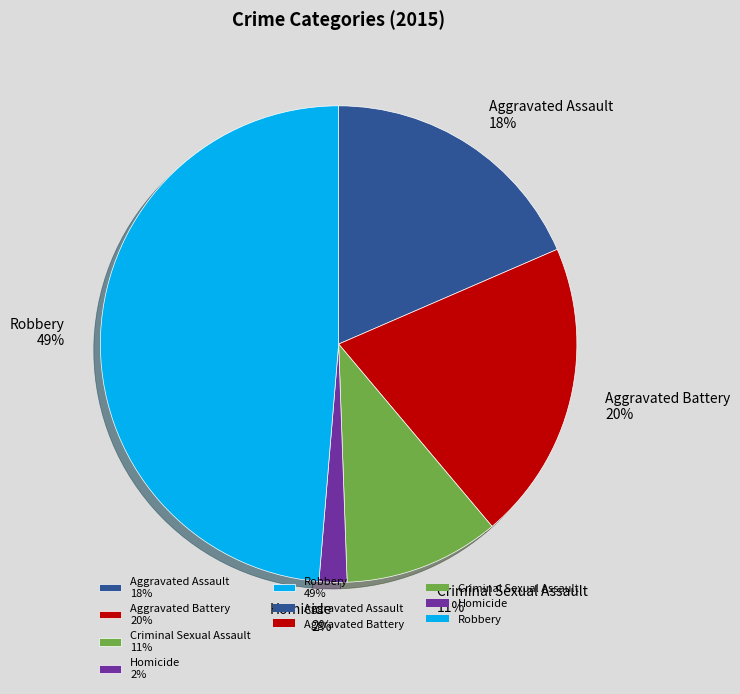

To the nearest percent, what is the difference between the largest and smallest slice percentages?

47%